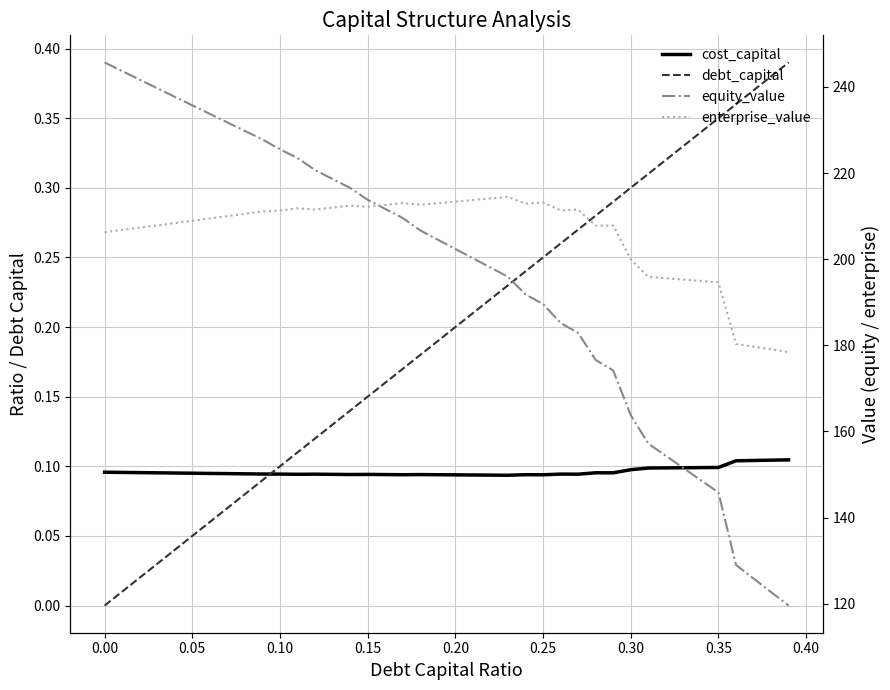

What is the minimum value for cost_capital?

0.1